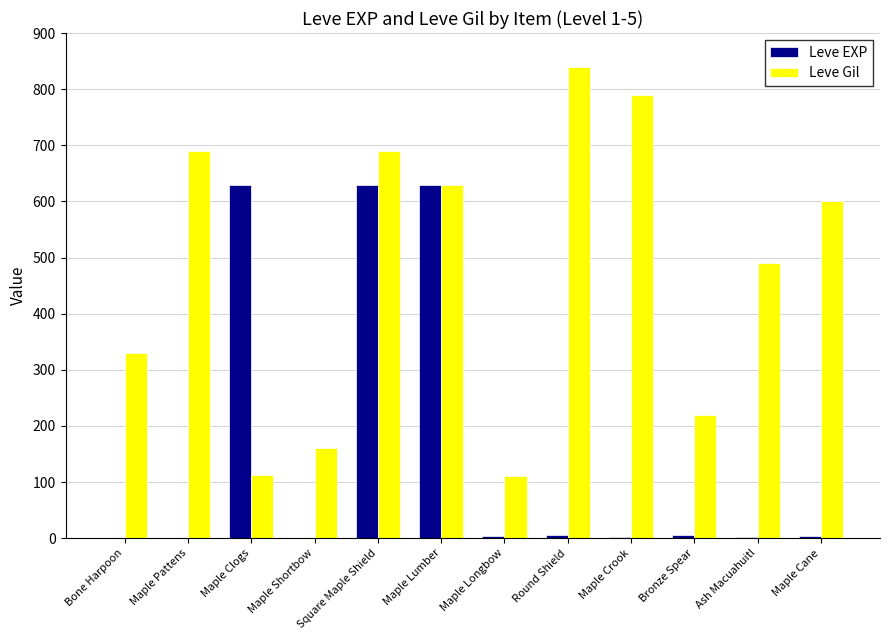

Which series has the largest total across all categories?

Leve Gil